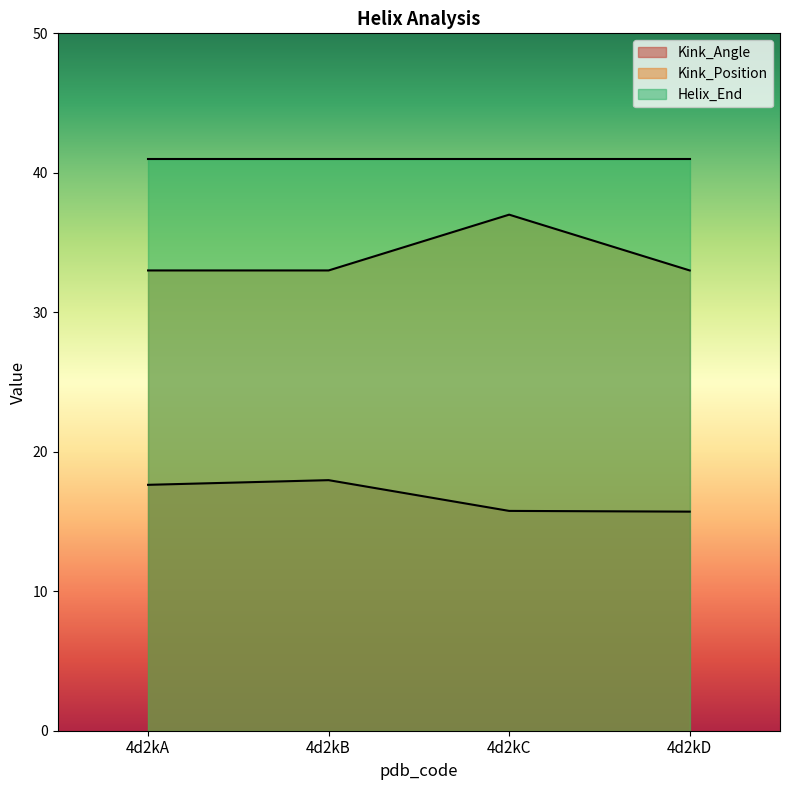

True or false: Kink_Angle and Kink_Position intersect in this chart.

False